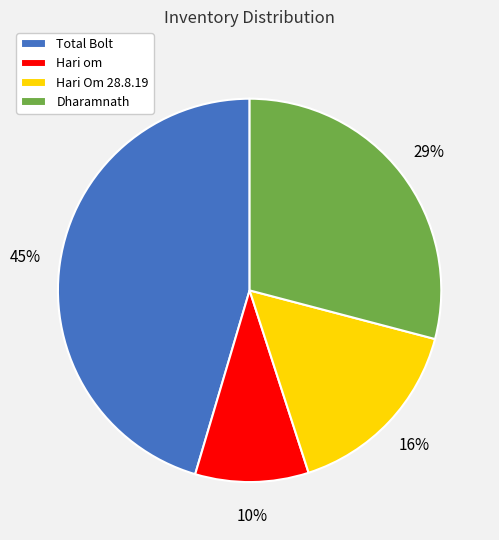

Rank the categories by value from highest to lowest.

Total Bolt, Dharamnath, Hari Om 28.8.19, Hari om